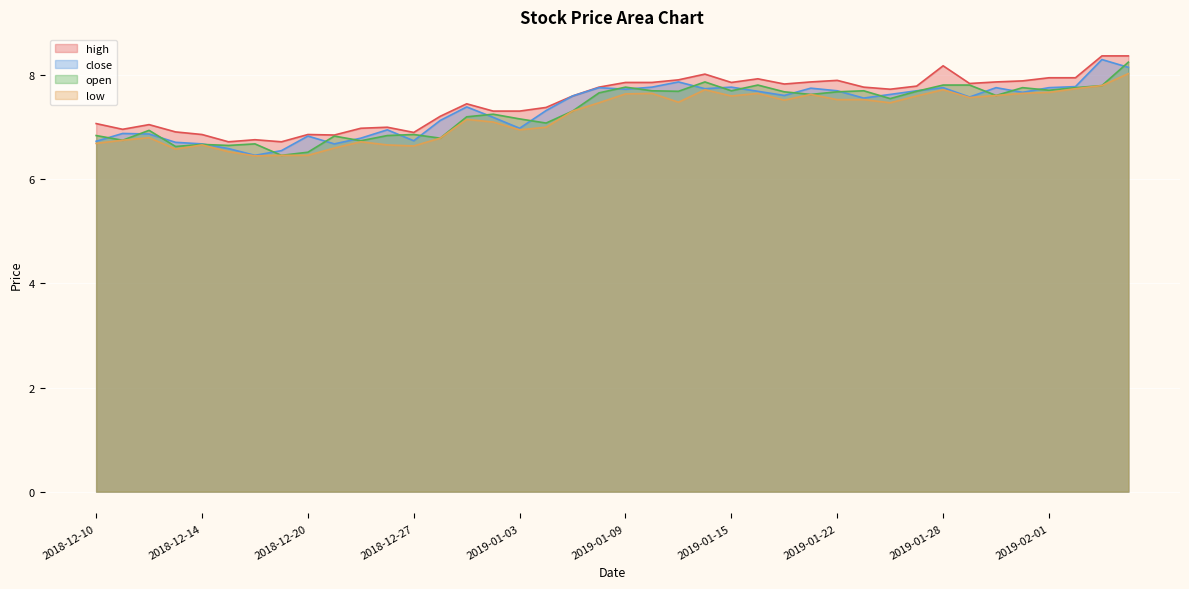

What is the total value across all series at 2018-12-19?

26.2